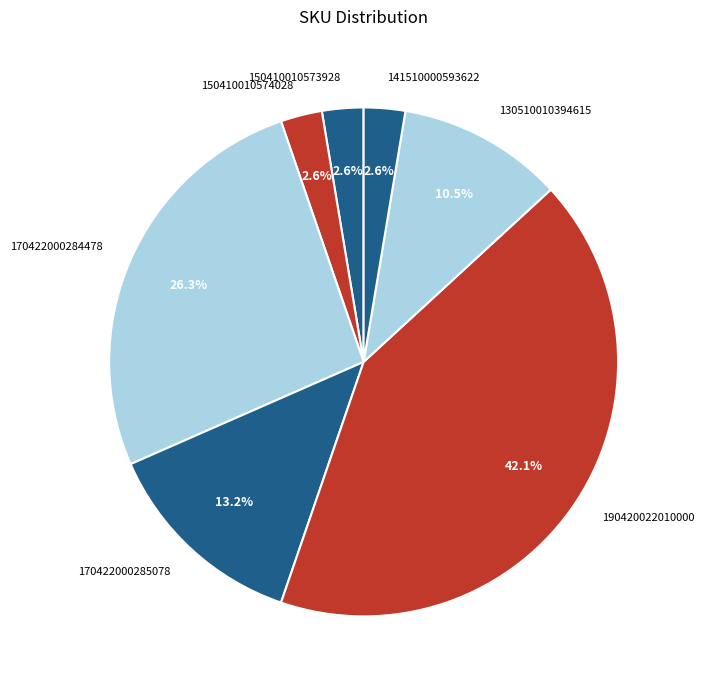

Between 141510000593622 and 190420022010000, which is larger?

190420022010000